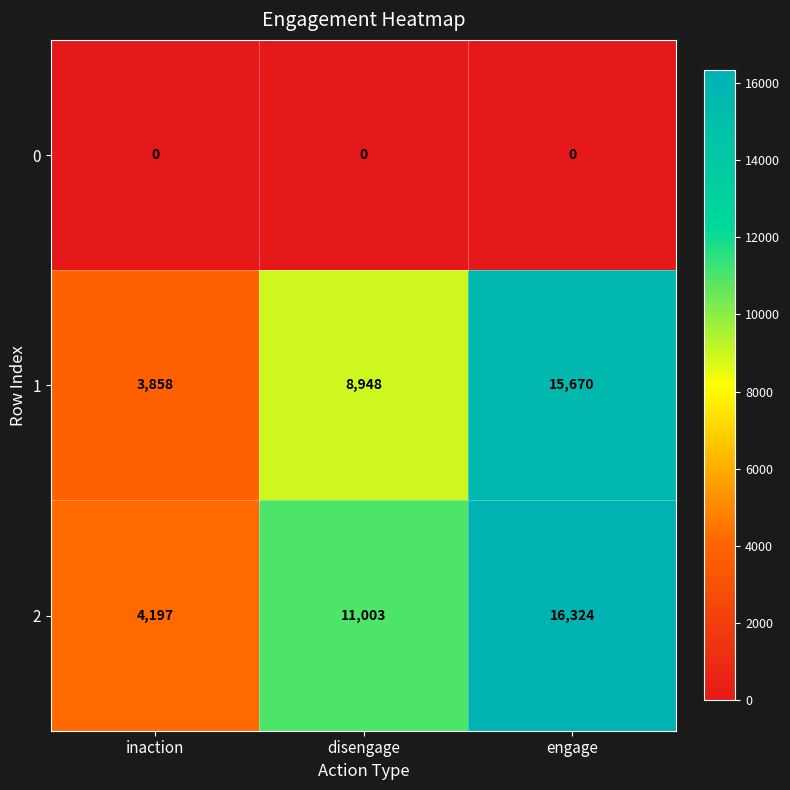

Count the 2 values in the range 4197 to 16324.

3